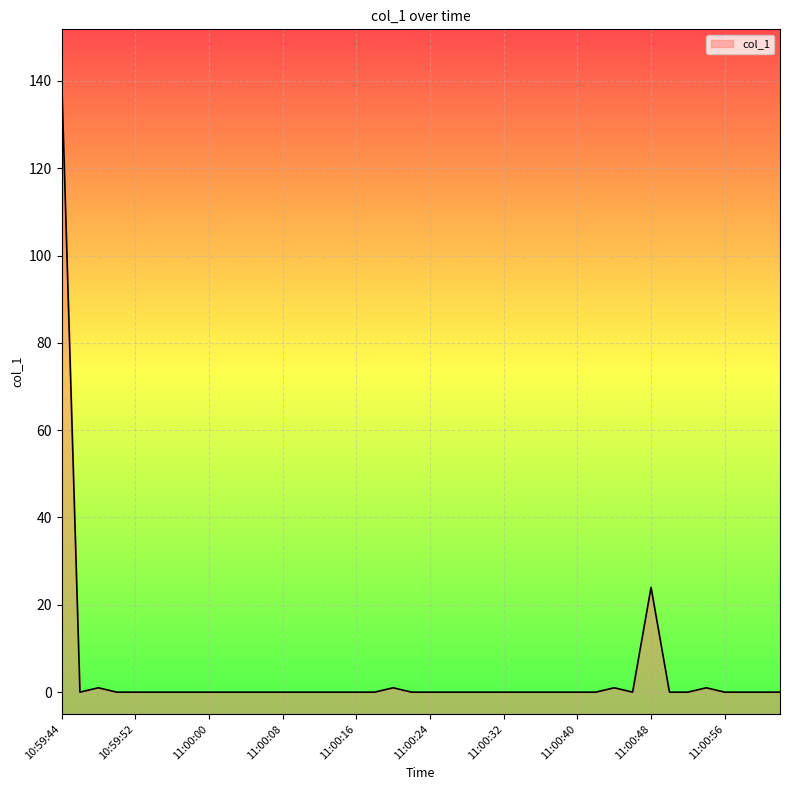

What is the label of the 29th point from the left?

11:00:40